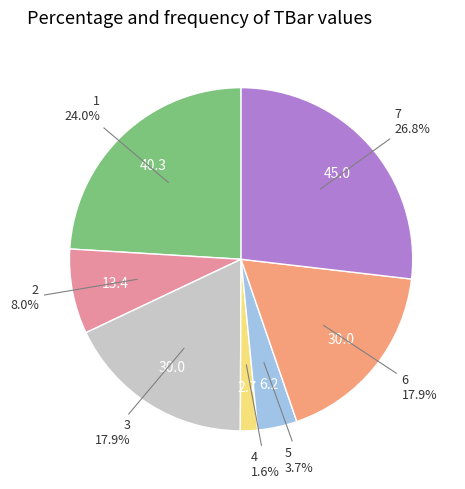

Combined, do 6 and 4 account for over 50%?

No